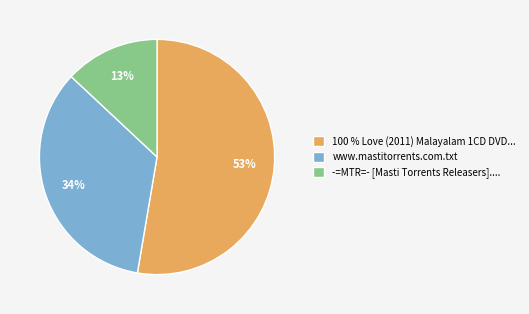

To the nearest percent, what portion does www.mastitorrents.com.txt represent?

34%